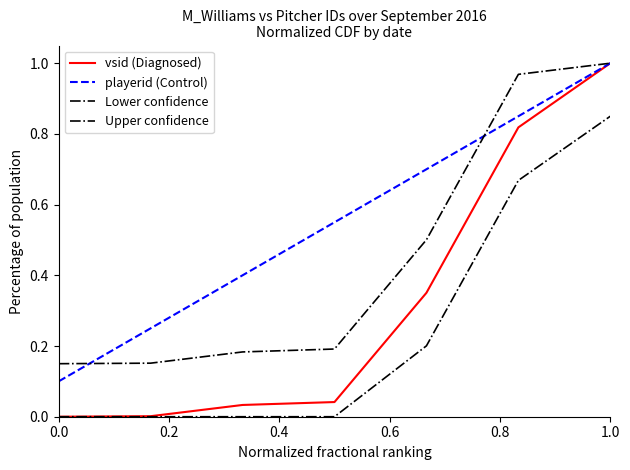

At which label does Lower confidence reach its peak?

1.0